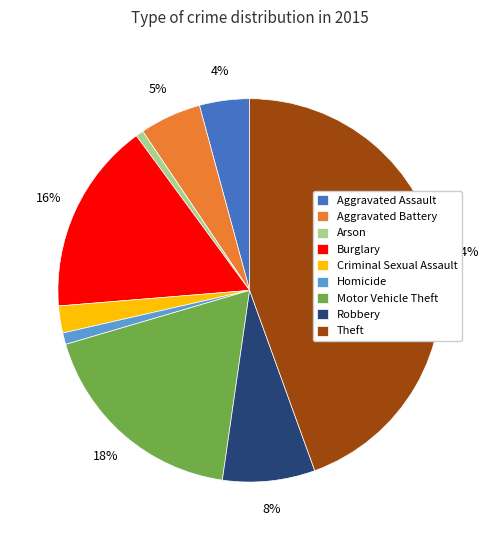

What is the largest slice in the pie chart?

Theft